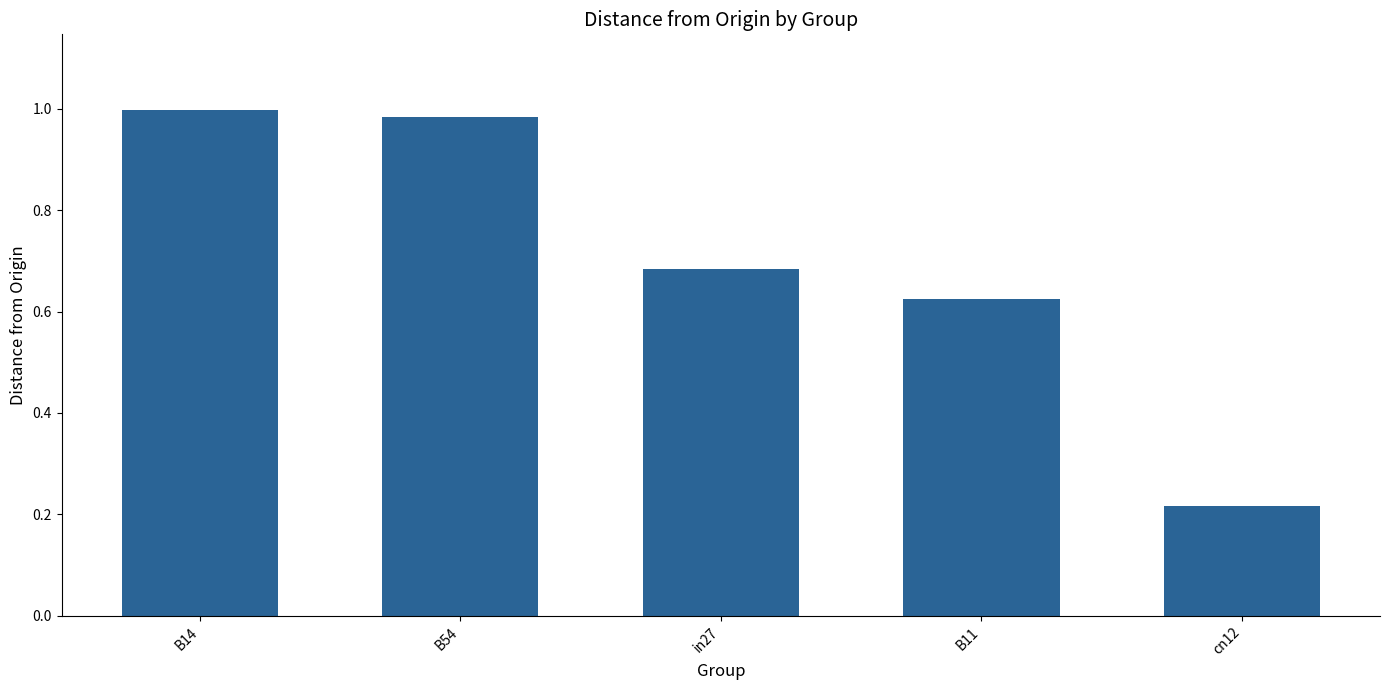

Is it true that the value at B54 is 1.0?

True